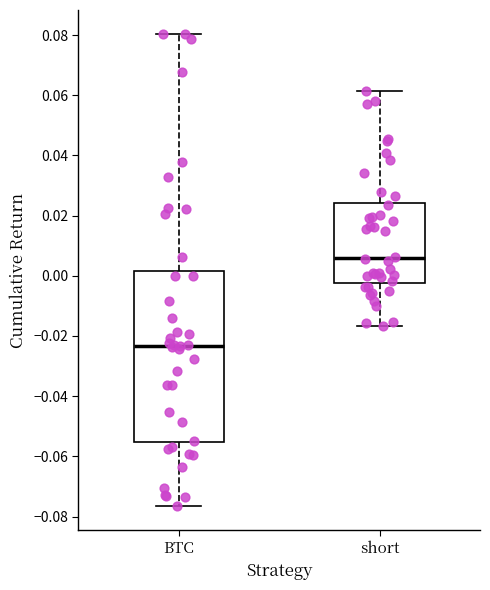

Reading left to right, transcribe this box plot: for each box, give where its median line is, the range the box spans, and where its two whiskers end, as read against the y-axis. The values are not printed on the chart, so give them approximately, as read against the axis.

BTC: median -0.024, box -0.056 to 0.002, whiskers -0.076 to 0.080
short: median 0.006, box -0.002 to 0.024, whiskers -0.016 to 0.062